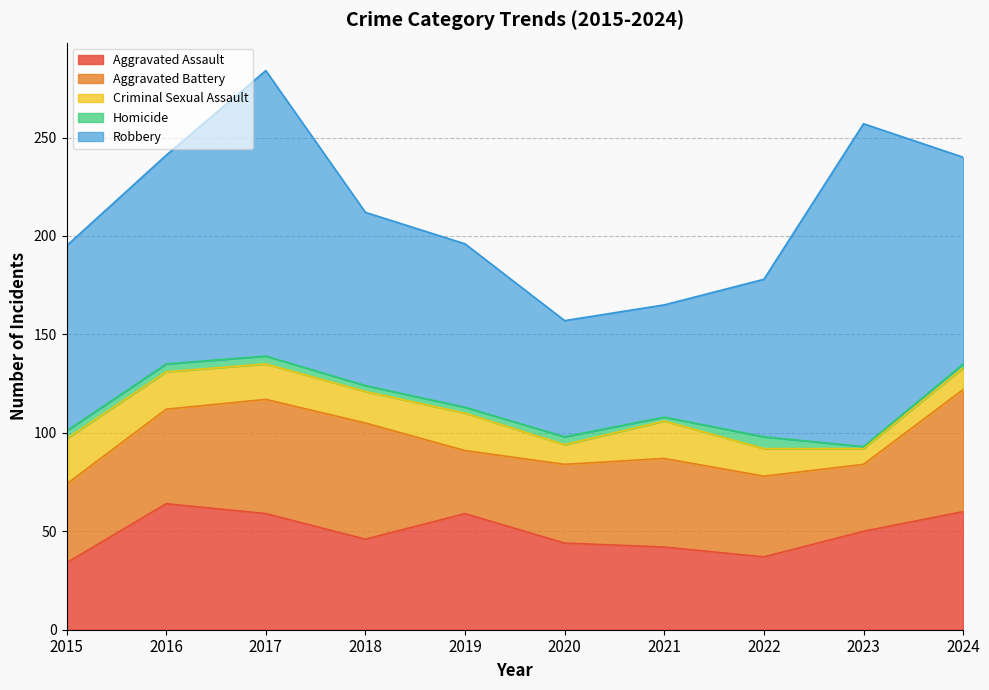

At how many categories does at least one series exceed 97?

4